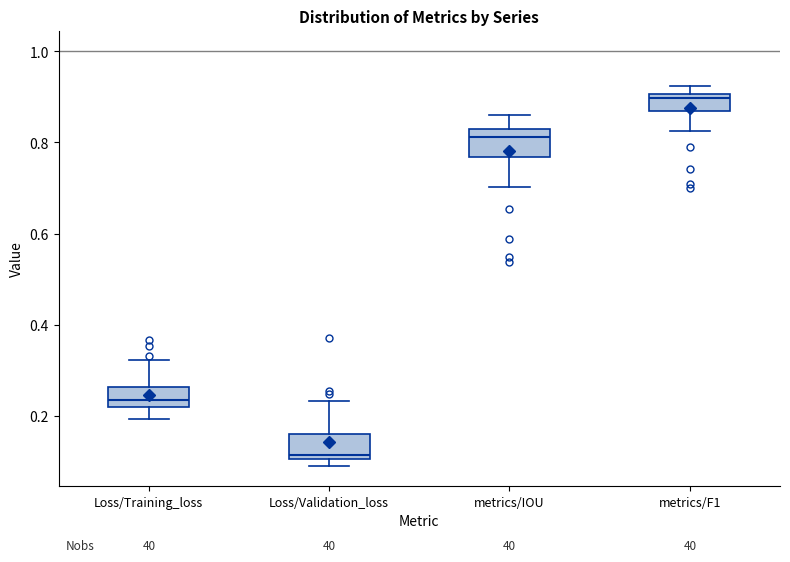

Which box's median line is the lowest?

Loss/Validation_loss